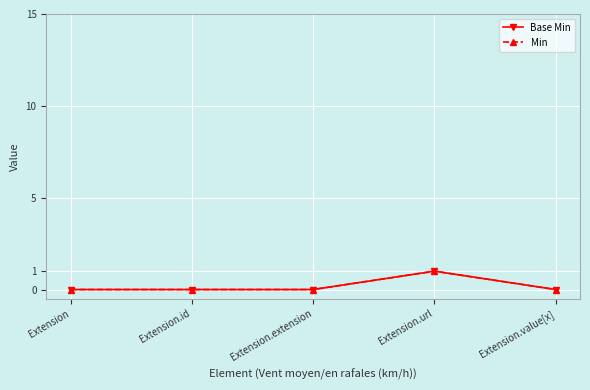

Reading left to right, list all the values displayed in this chart.

Base Min: Extension=0	Extension.id=0	Extension.extension=0	Extension.url=1	Extension.value[x]=0
Min: Extension=0	Extension.id=0	Extension.extension=0	Extension.url=1	Extension.value[x]=0